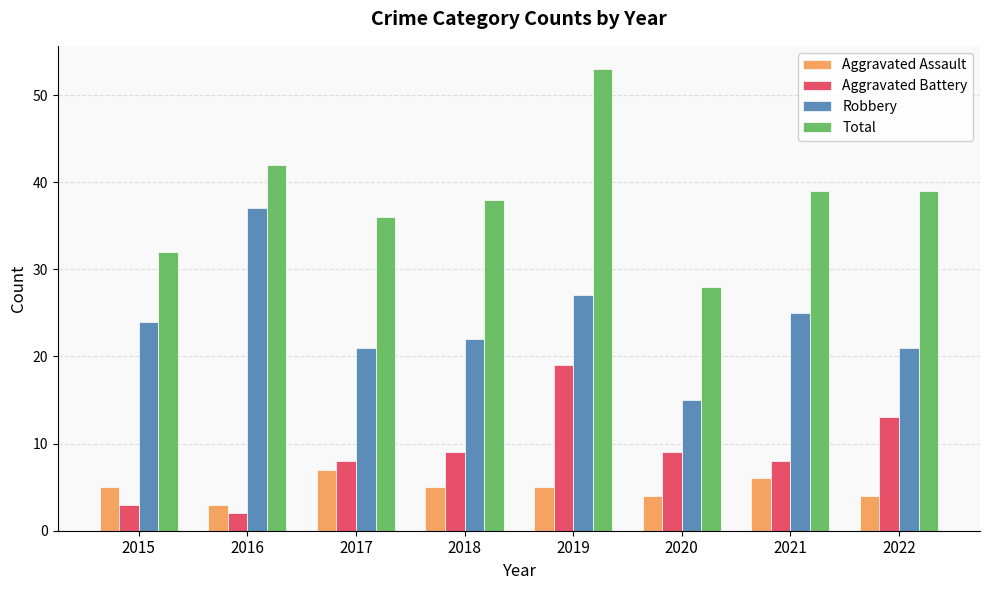

How many values in the Robbery series are below 24?

4